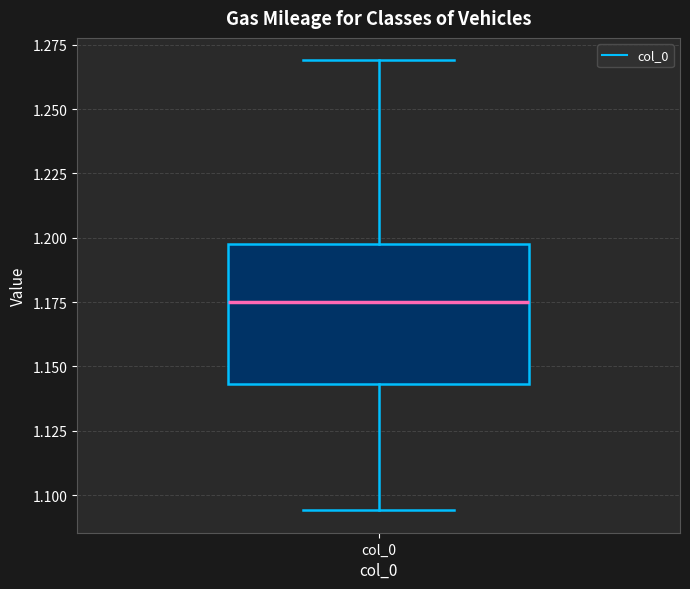

Transcribe this box plot: give where the median line is, the range the box spans, and where the two whiskers end, as read against the y-axis. The values are not printed on the chart, so give them approximately, as read against the axis.

median 1.175, box 1.145 to 1.195, whiskers 1.095 to 1.270